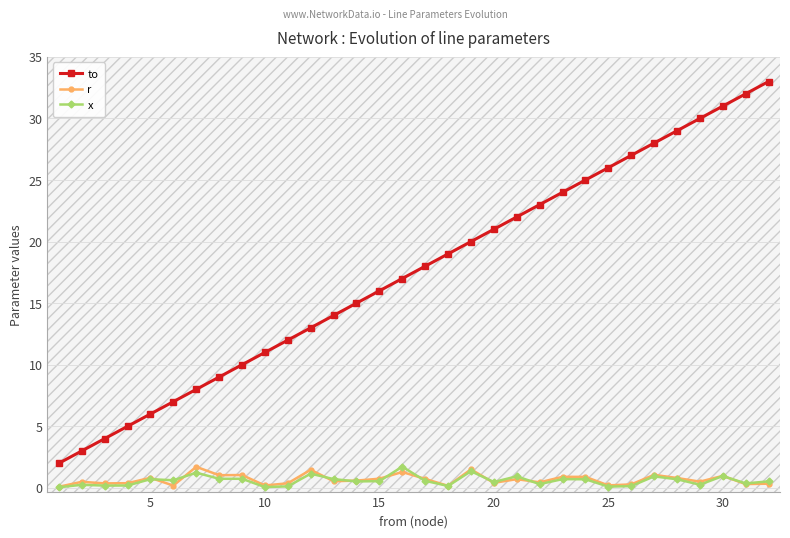

What are all the series names shown in the legend?

to, r, x